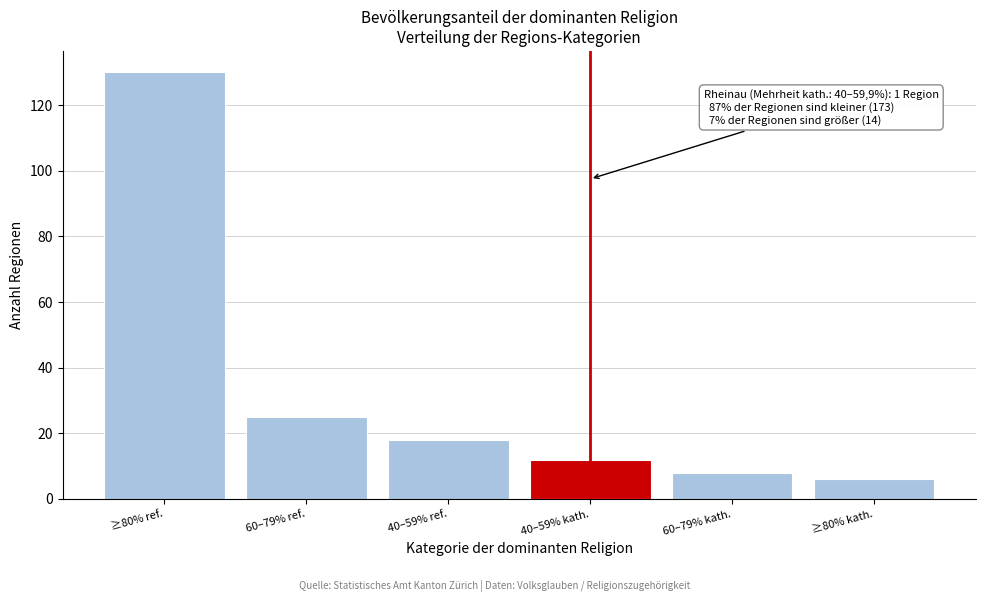

Reading left to right, list all the values displayed in this chart.

130	25	18	12	8	6